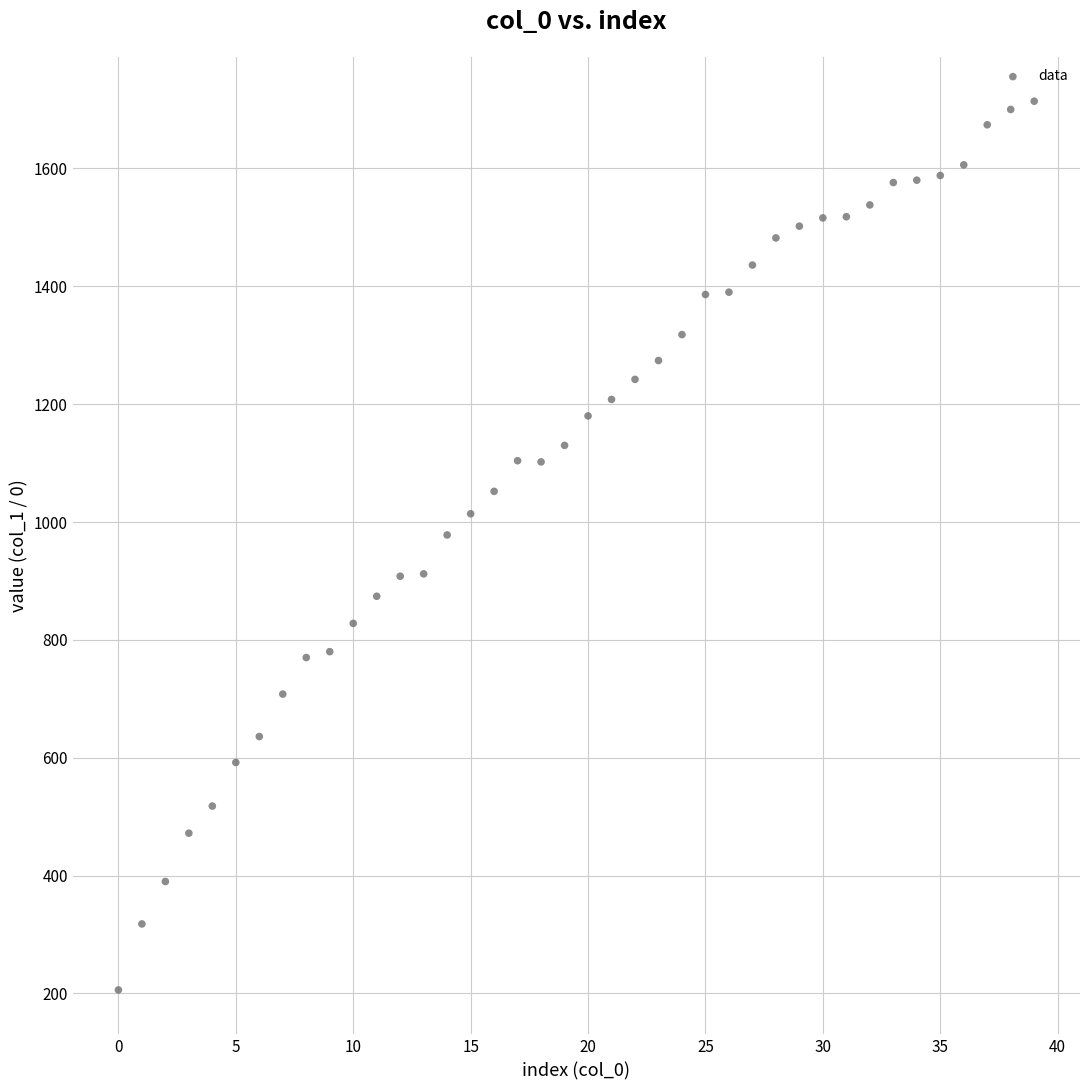

What is the range of Y values (max minus min)?

1508